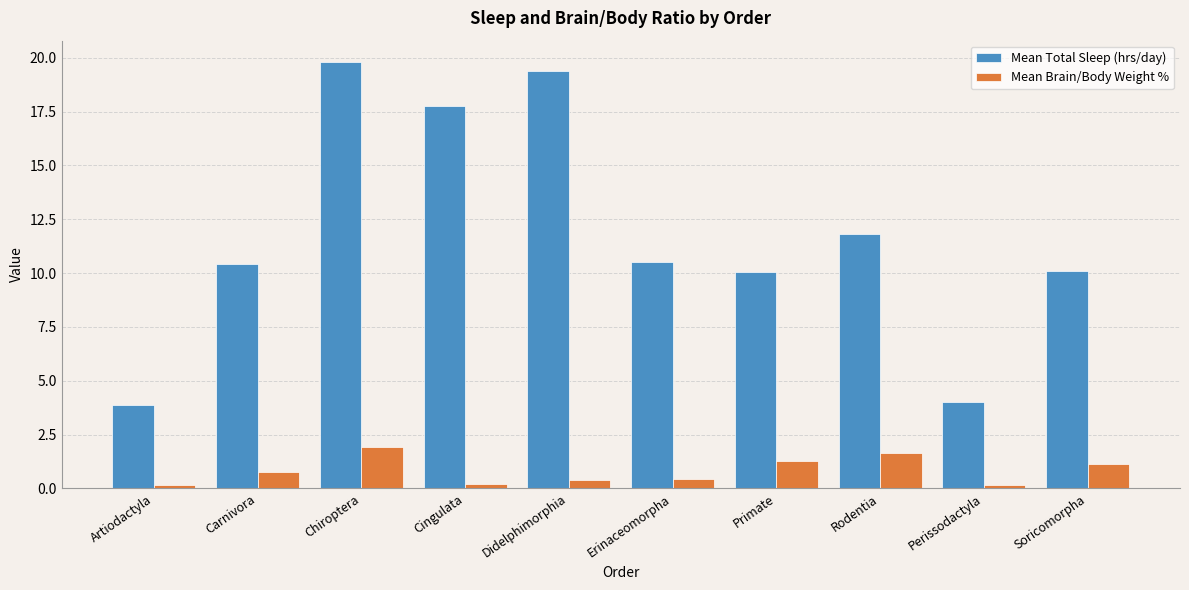

What are all the series names shown in the legend?

Mean Total Sleep (hrs/day), Mean Brain/Body Weight %